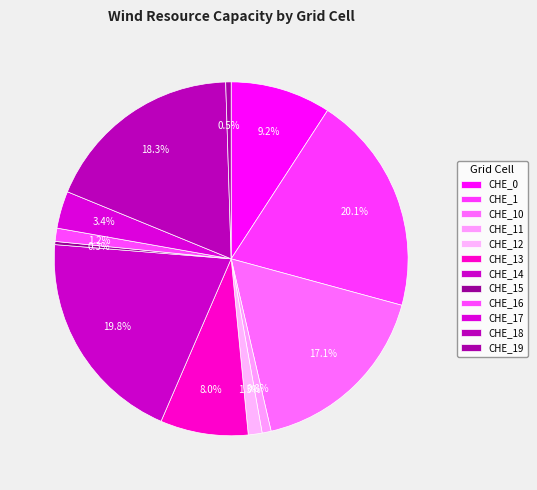

To the nearest percent, what is the average slice percentage?

8%